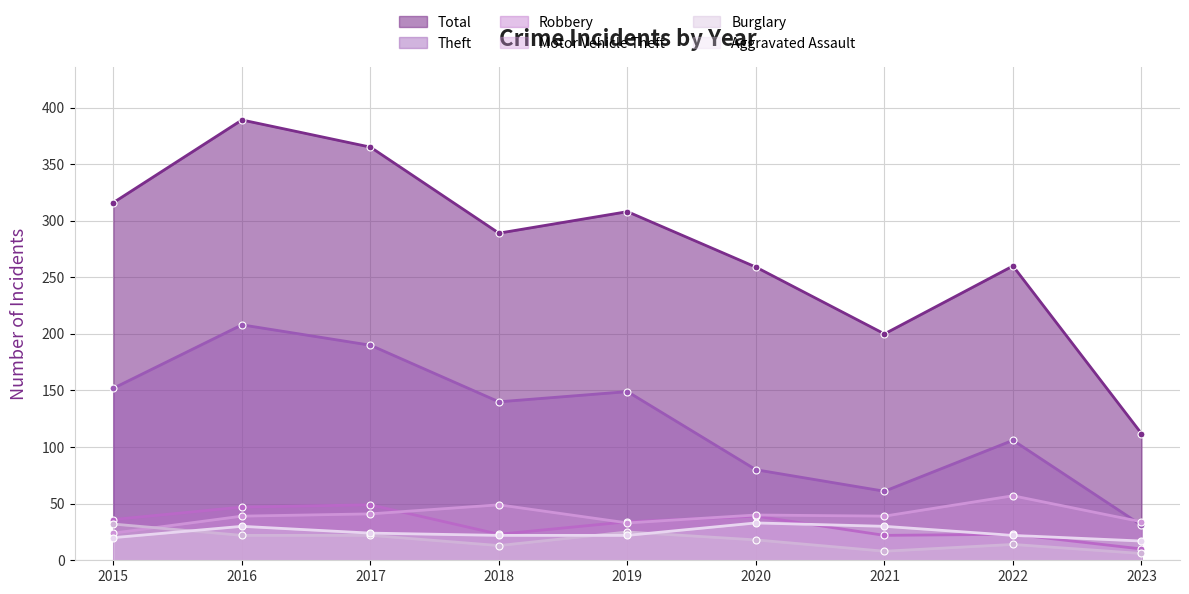

Is the value of Aggravated Assault at 2023 greater than the value of Theft at 2019?

No